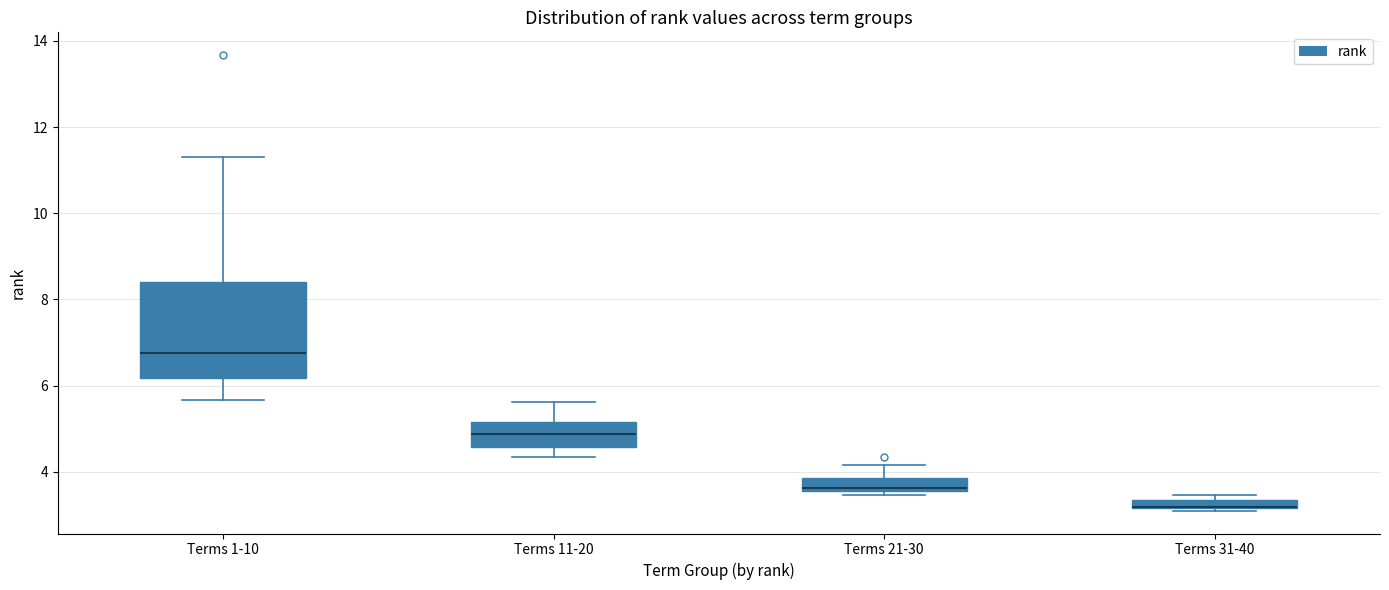

Comparing the boxes themselves (not the whiskers), which one is the tallest?

Terms 1-10